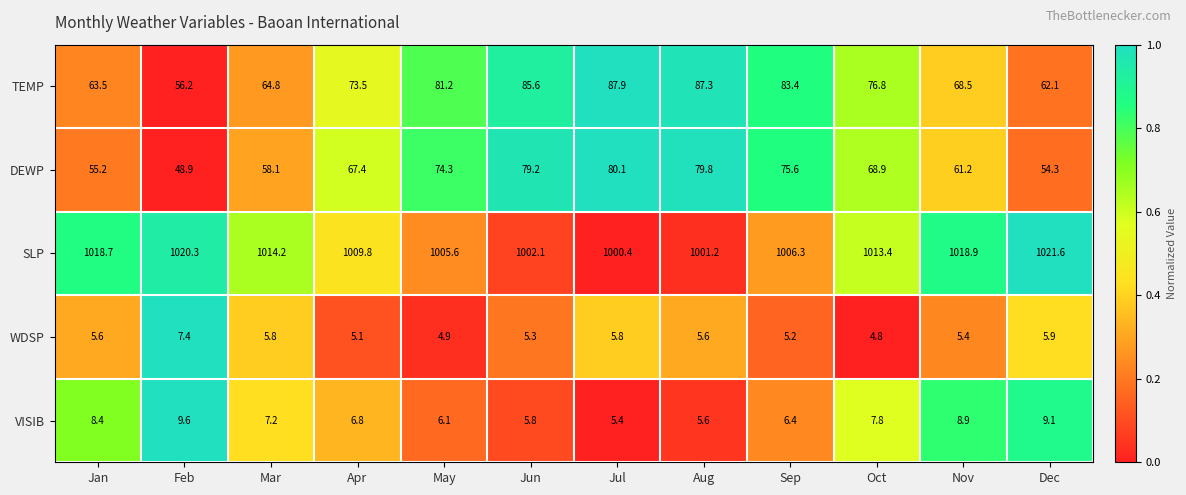

Is it true that SLP equals 1630.9 at Jun?

False